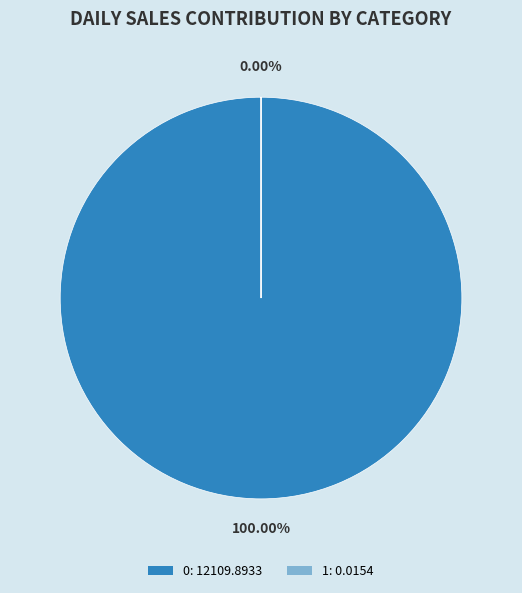

What percentage do 1 and 0 together represent?

100.0%